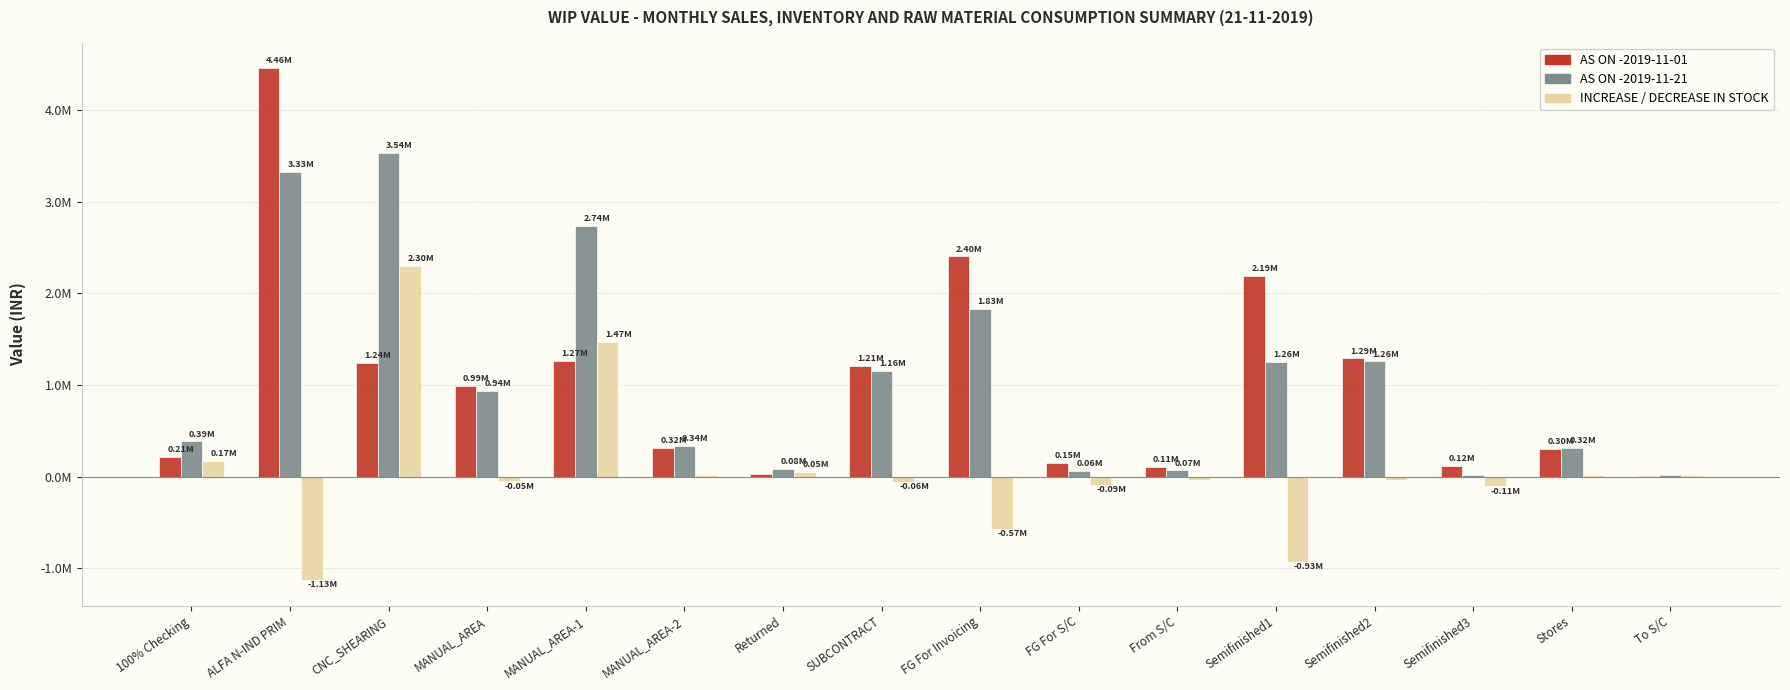

What are all the series names shown in the legend?

AS ON -2019-11-01, AS ON -2019-11-21, INCREASE / DECREASE IN STOCK